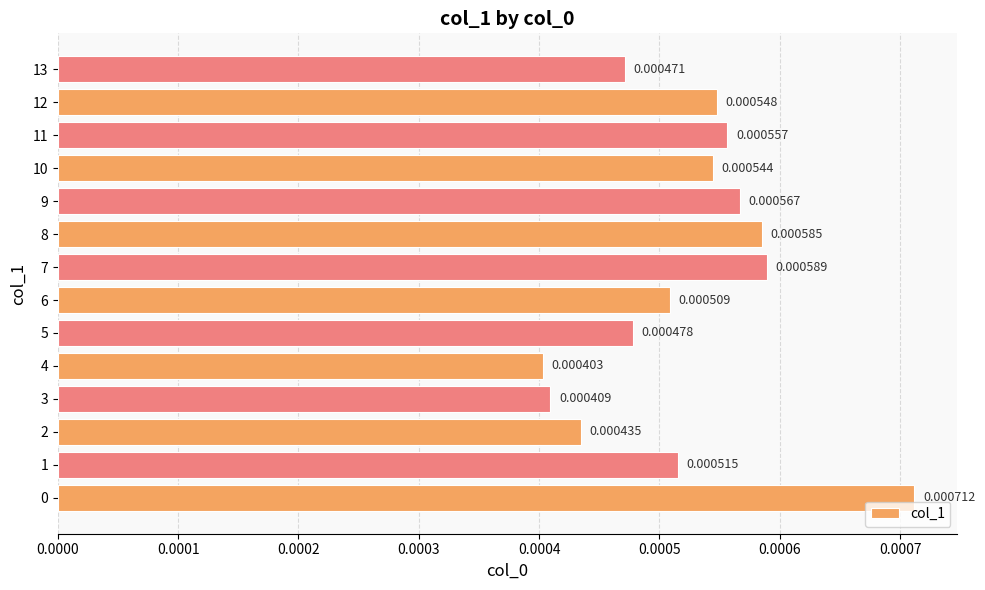

How many bars are there in total?

14